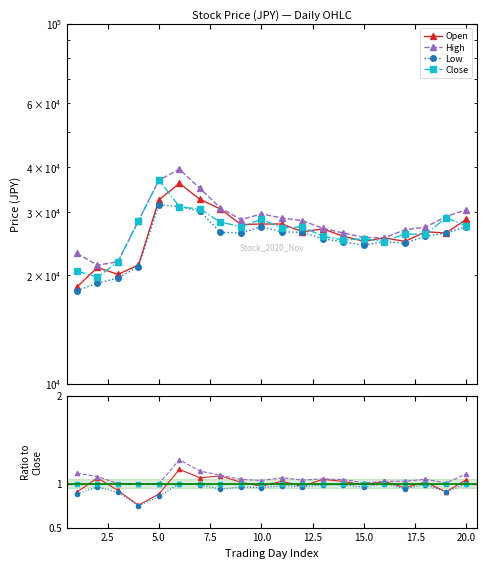

True or false: High has a value of 1.0 at 5.0.

True